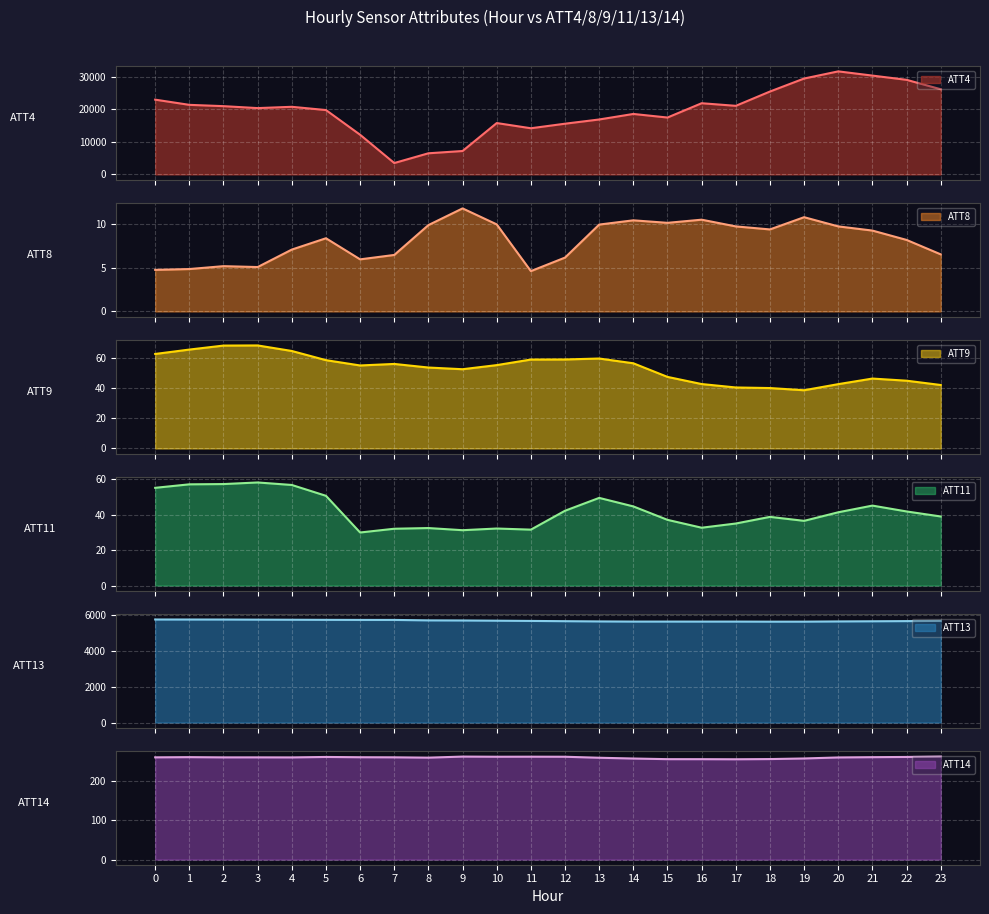

Which series changed the most between 10 and 20?

ATT4